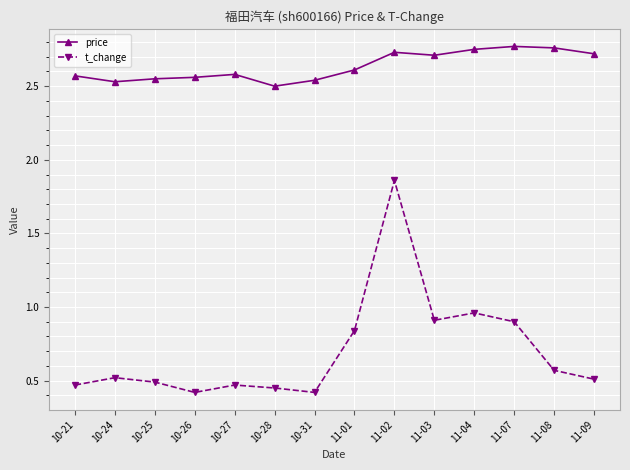

Which series has the largest range (max minus min)?

t_change